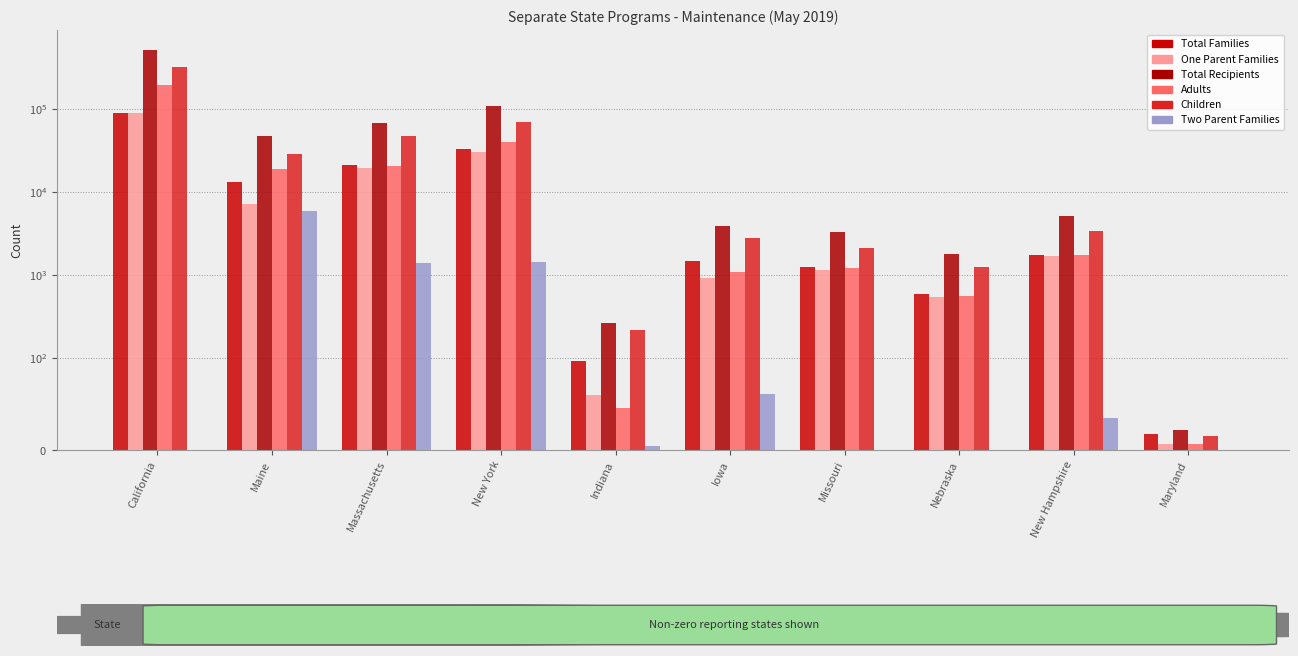

Which series has the widest spread of values?

Total Recipients